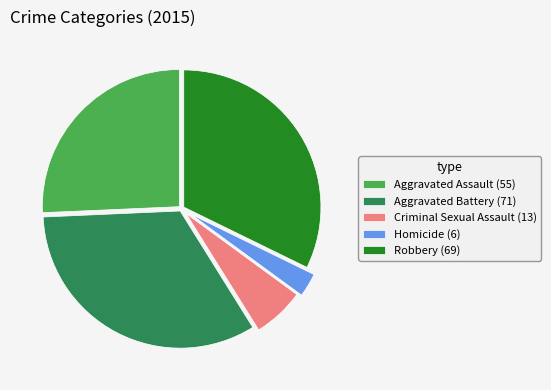

What is the largest slice in the pie chart?

Aggravated Battery